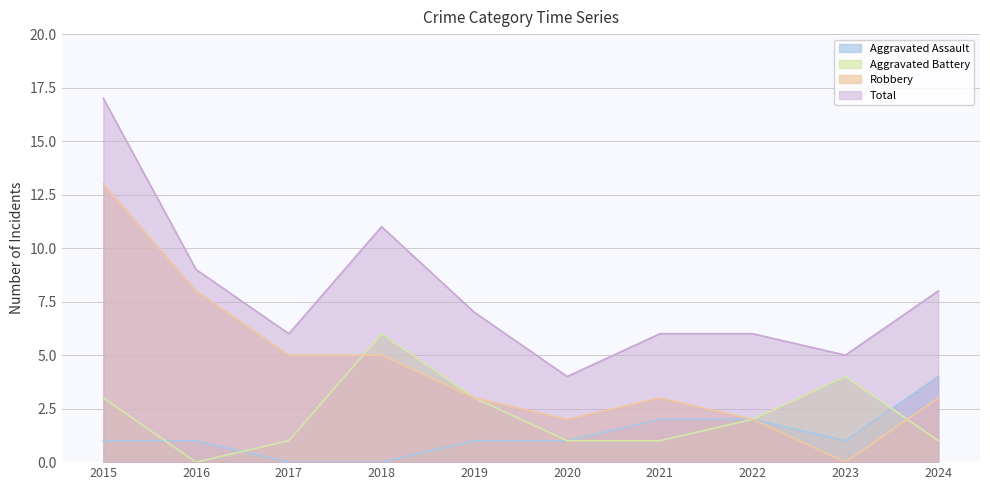

Rank the series at 2019 from highest to lowest value.

Total, Aggravated Battery, Robbery, Aggravated Assault